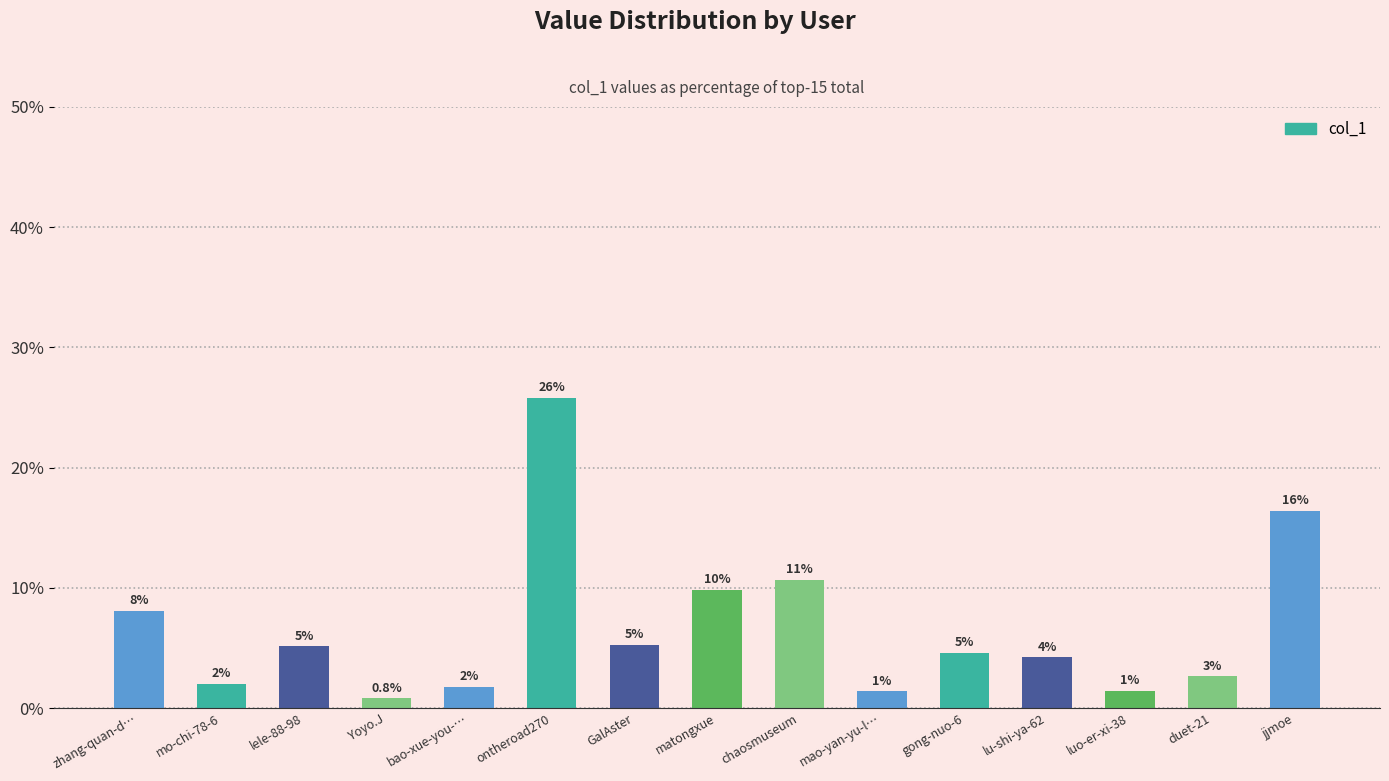

List the labels in order of value, largest first.

ontheroad270, jjmoe, chaosmuseum, matongxue, zhang-quan-d…, GalAster, lele-88-98, gong-nuo-6, lu-shi-ya-62, duet-21, mo-chi-78-6, bao-xue-you-…, luo-er-xi-38, mao-yan-yu-l…, Yoyo.J